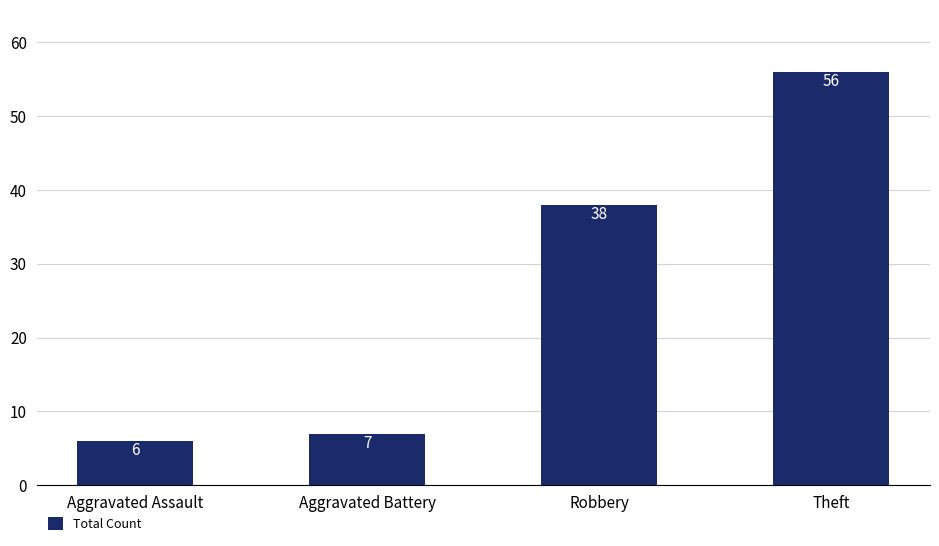

How many series are shown in this chart?

1